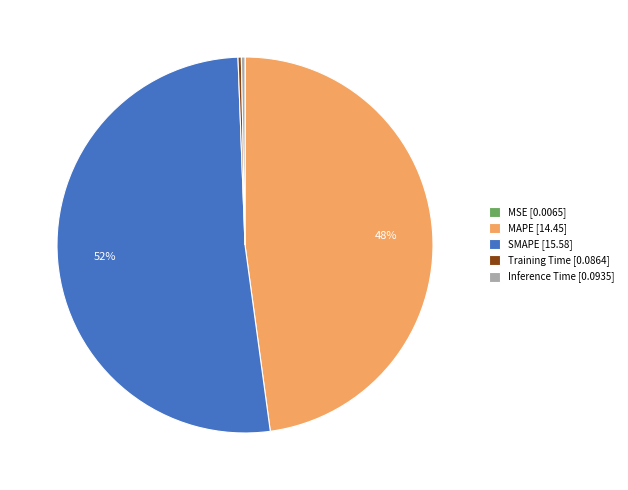

Which has a higher value, MAPE or Training Time?

MAPE